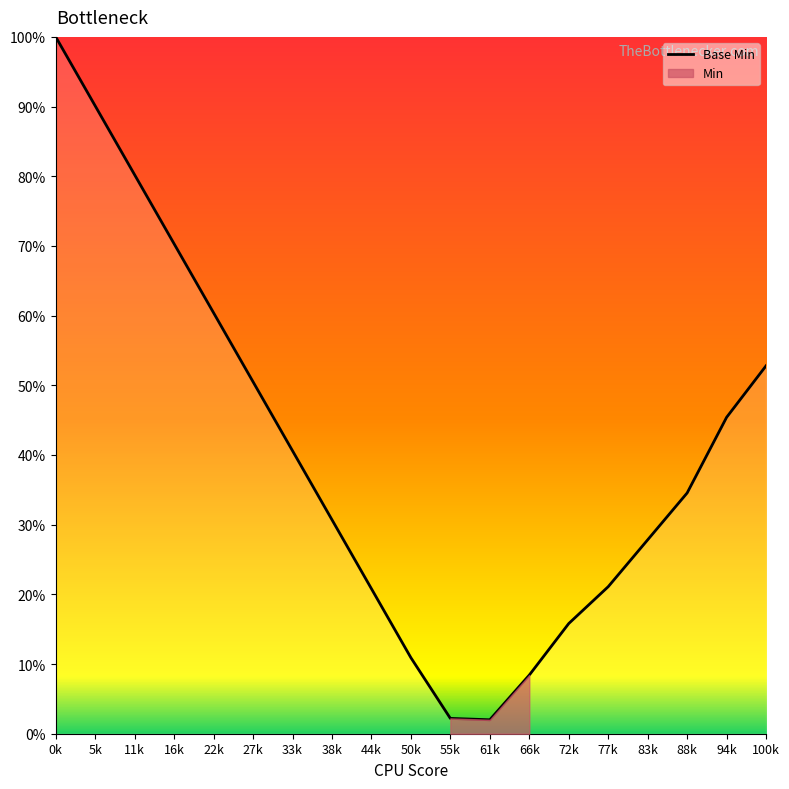

What is the average value?

0.4